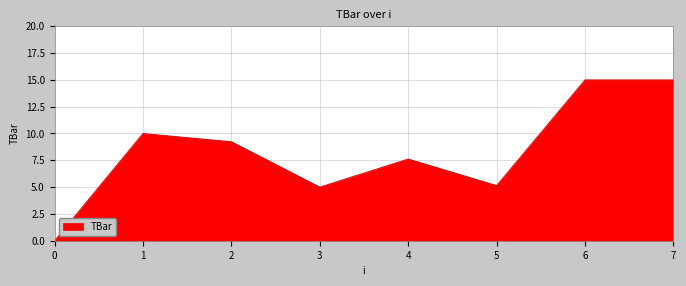

What is the ratio of the value at 6 to the value at 7?

1.0